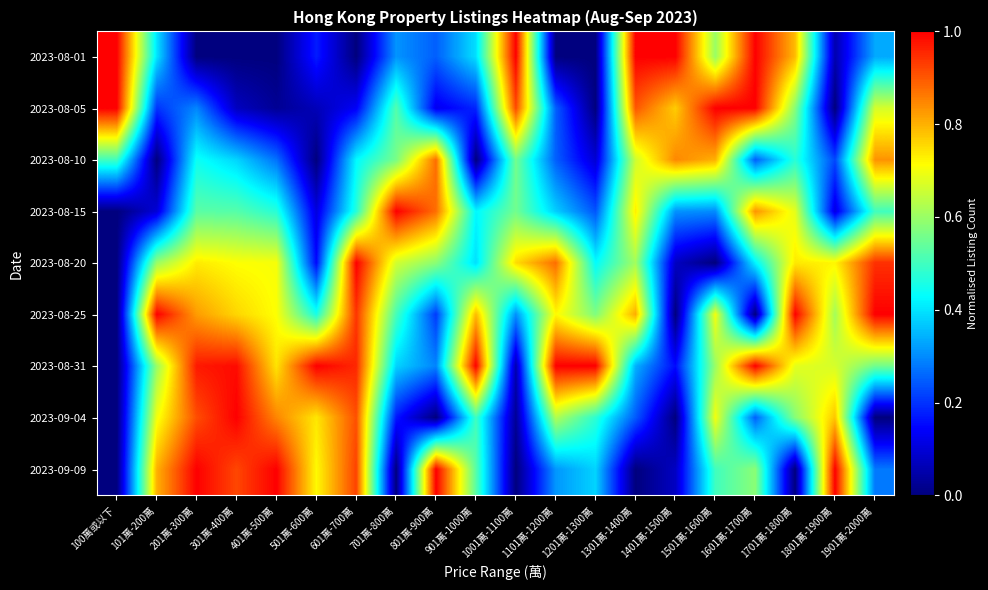

What is the difference between the highest and lowest values at 1301萬-1400萬?

1.0